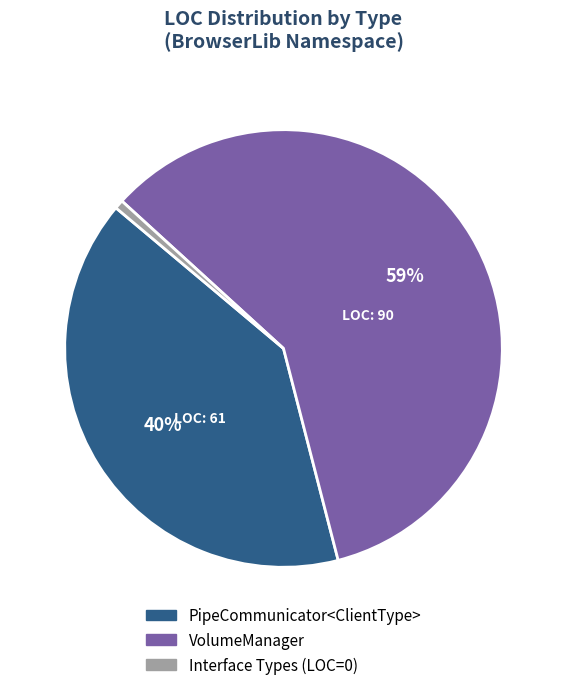

Does any single category account for the majority?

Yes